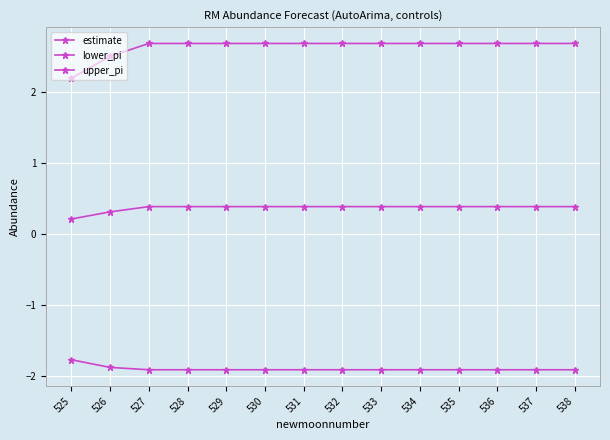

Which series has the widest spread of values?

upper_pi